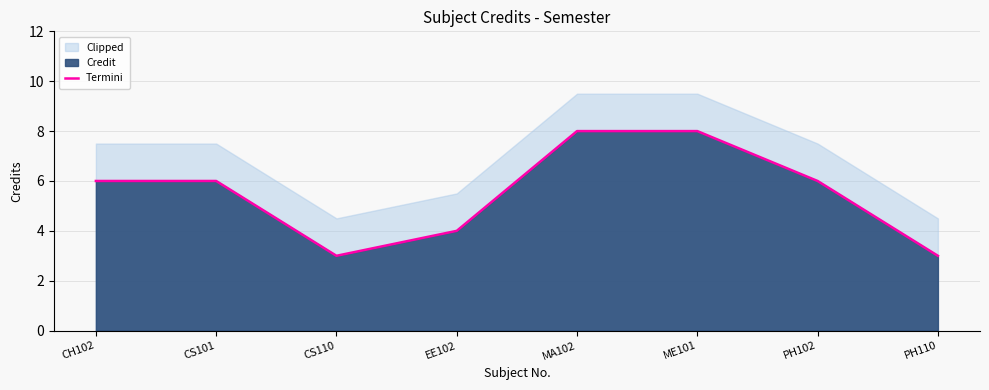

What is the greatest value displayed?

8